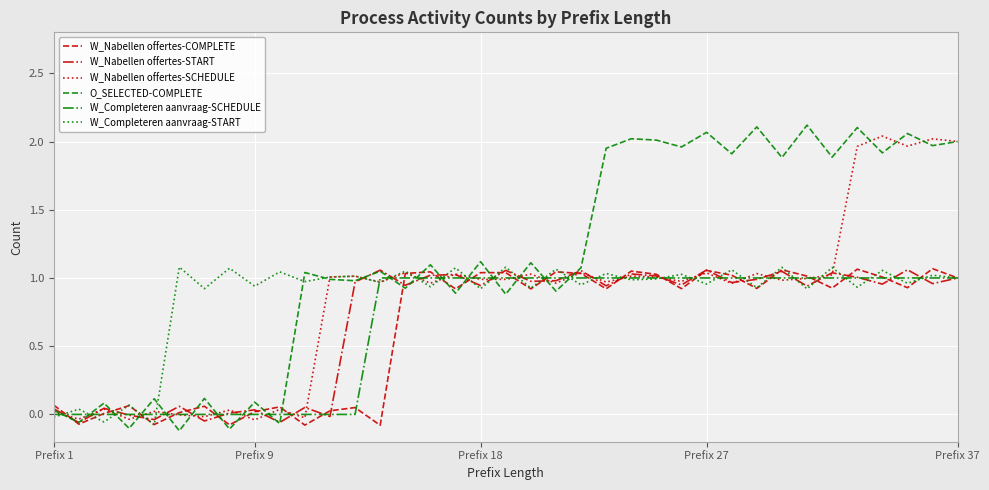

Which series has the largest total across all categories?

O_SELECTED-COMPLETE